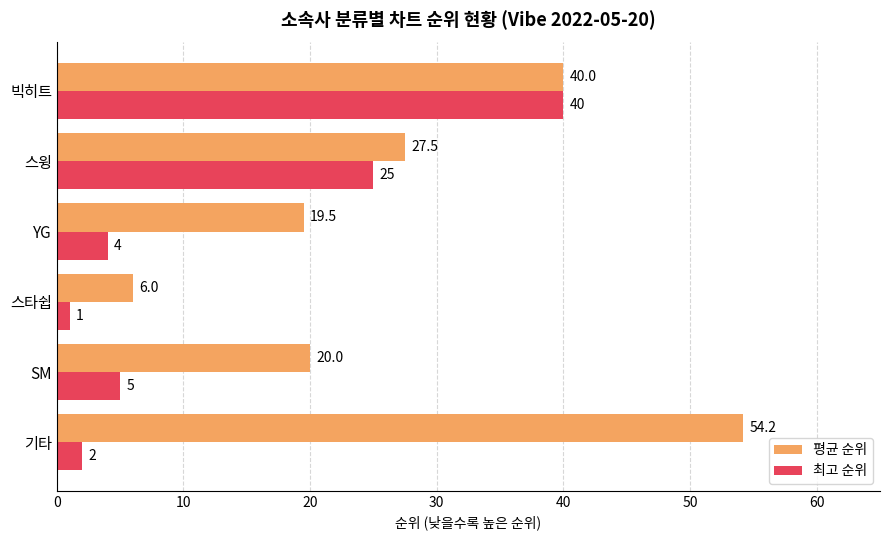

Where is 평균 순위 nearest to the value 30?

스윙